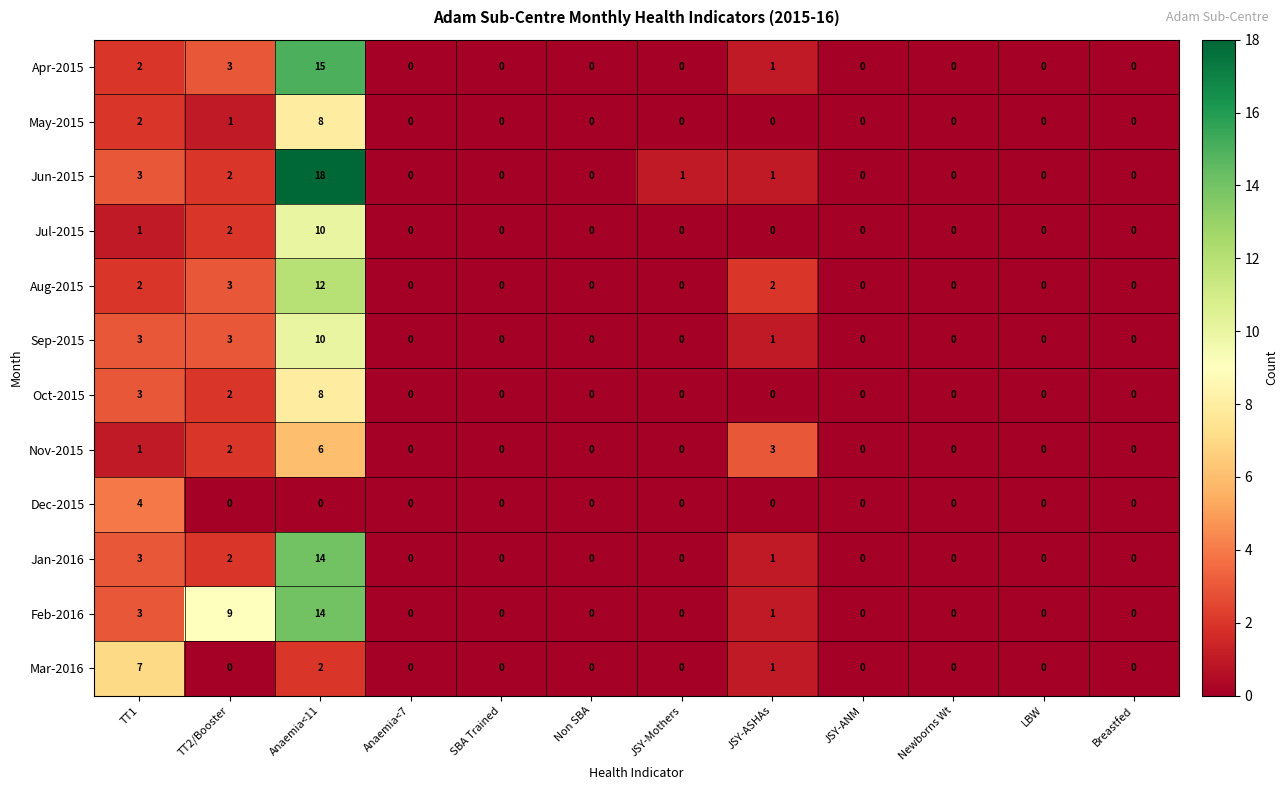

Which series has the largest total across all categories?

Feb-2016